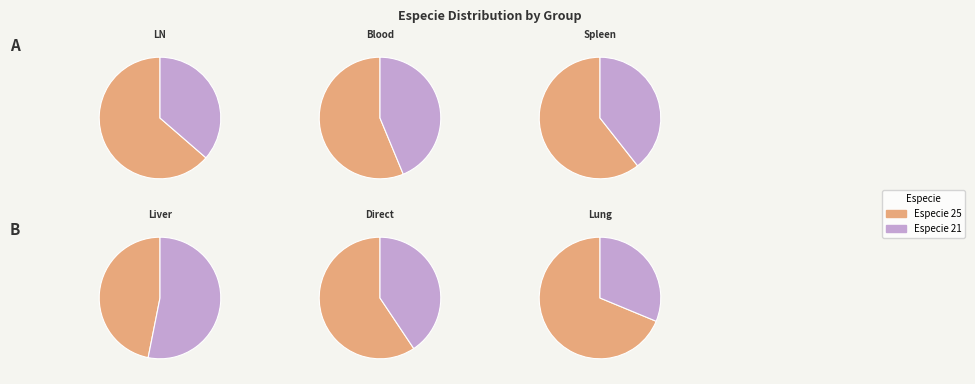

What percentage do especie_21 and especie_25 together represent?

100.0%